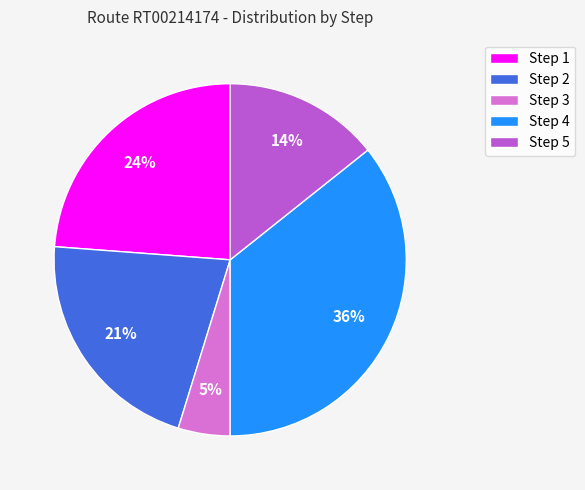

Approximately how many times larger is the value at Step 5 compared to Step 1?

0.6